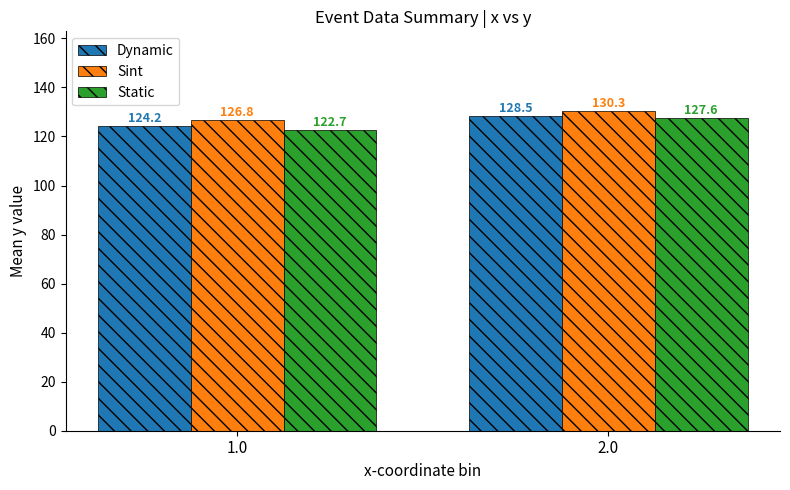

Rank the categories by Sint value from highest to lowest.

2.0, 1.0